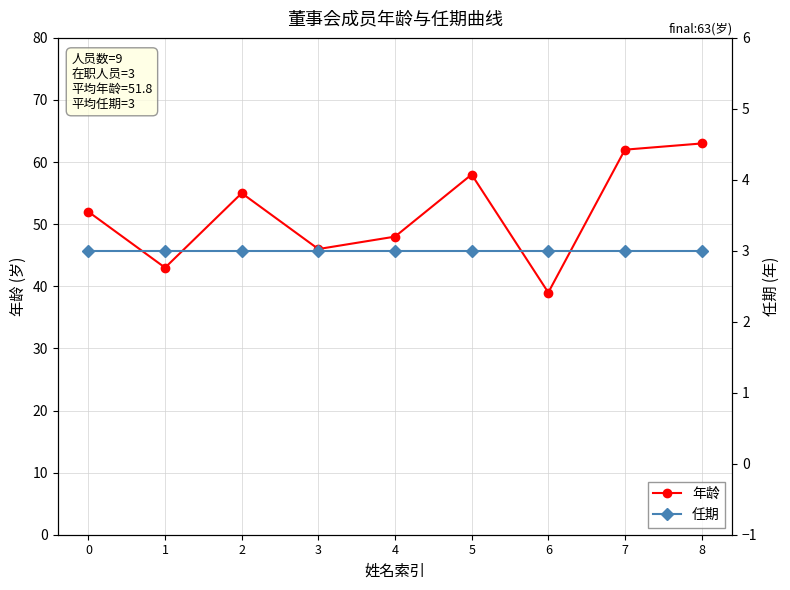

What is the difference between the highest and lowest values at 7?

59